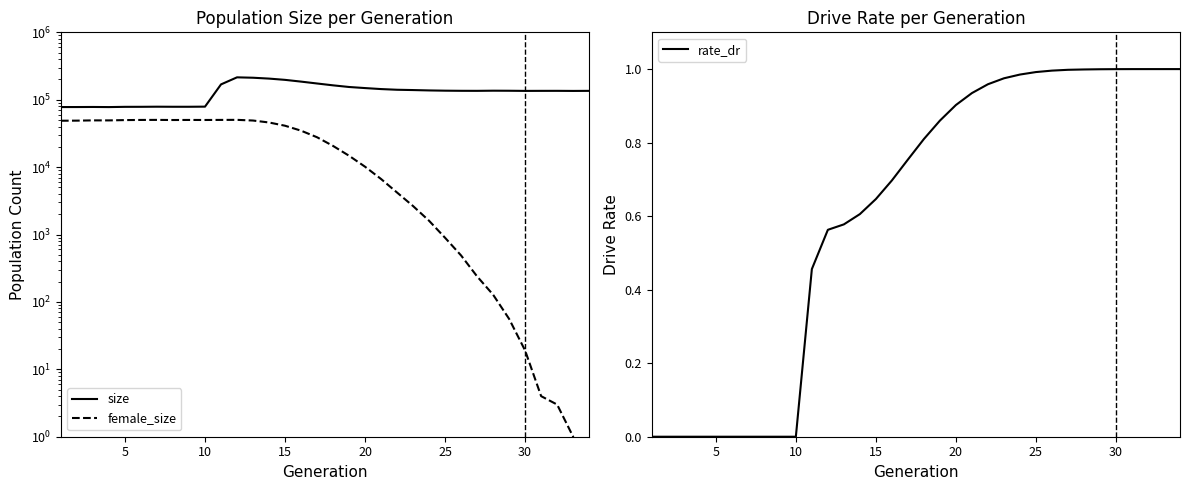

True or false: female_size and size cross at least once.

False